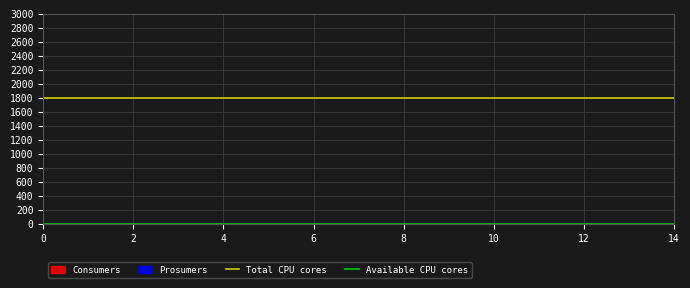

Reading left to right, transcribe all the data shown in this chart.

Total CPU cores: 1800	1800
Available CPU cores: 0	0